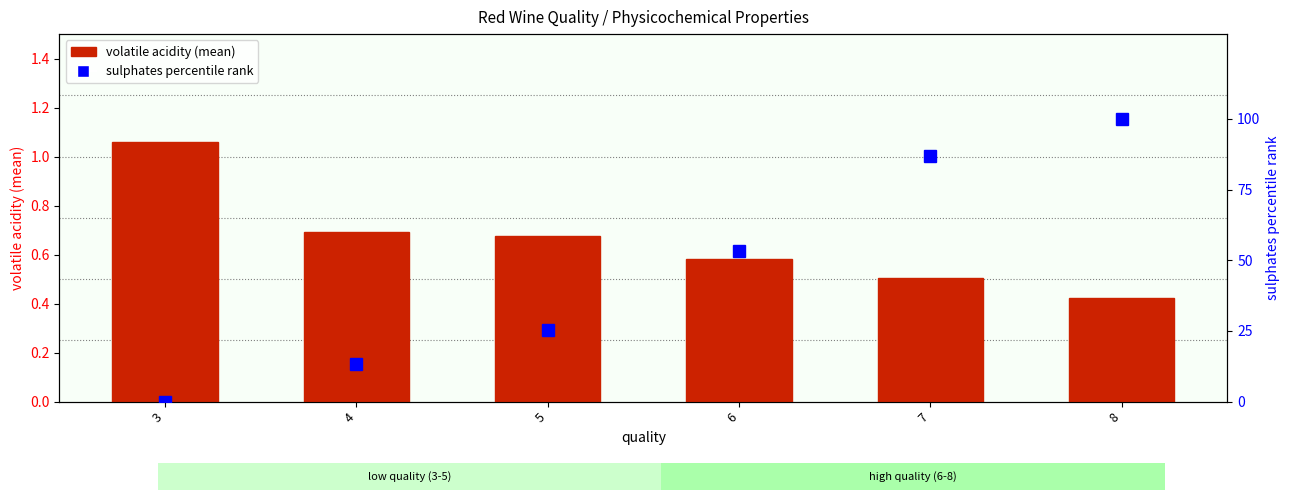

Where does the sulphates percentile rank series first go above 53?

6